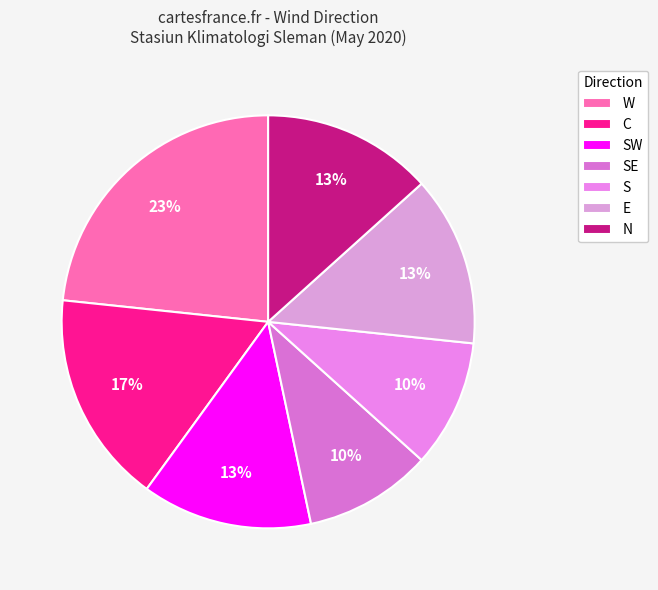

To the nearest percent, what percentage of the pie is W?

23%